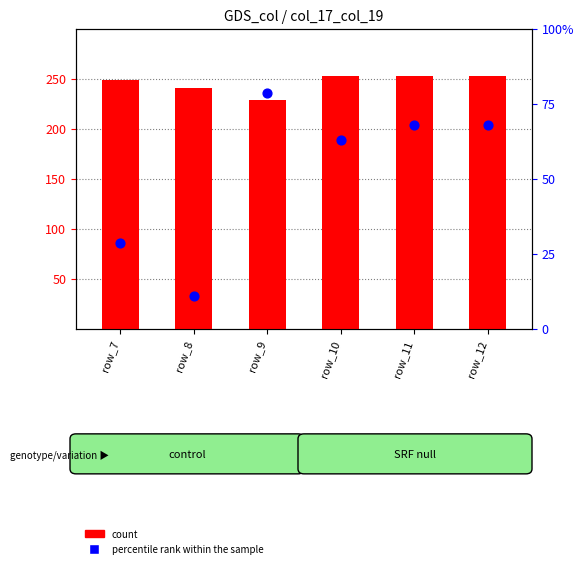

Which series has the largest total across all categories?

count